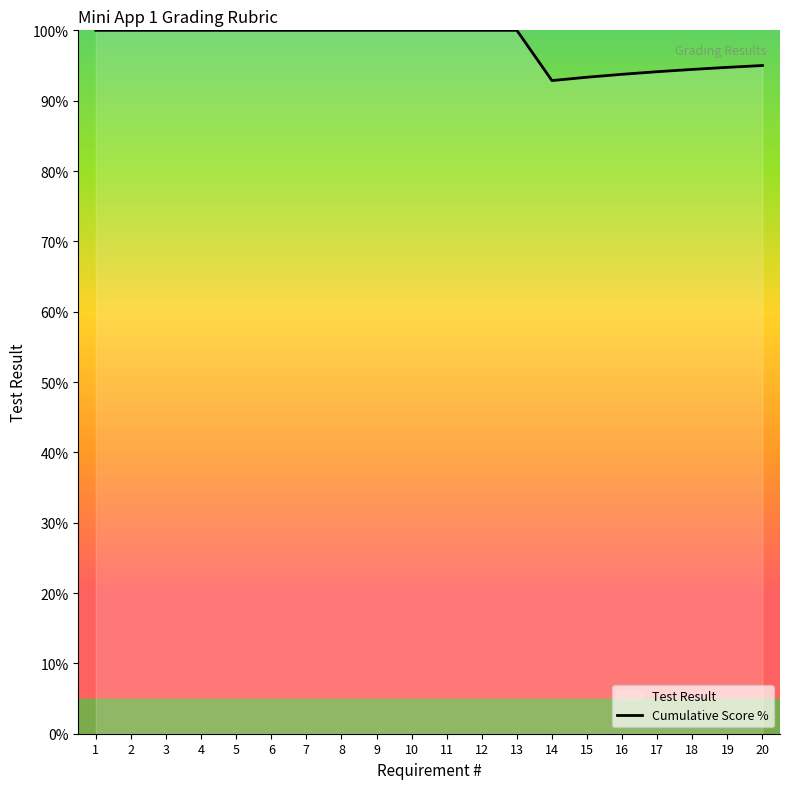

Between 16 and 7, which is larger?

7